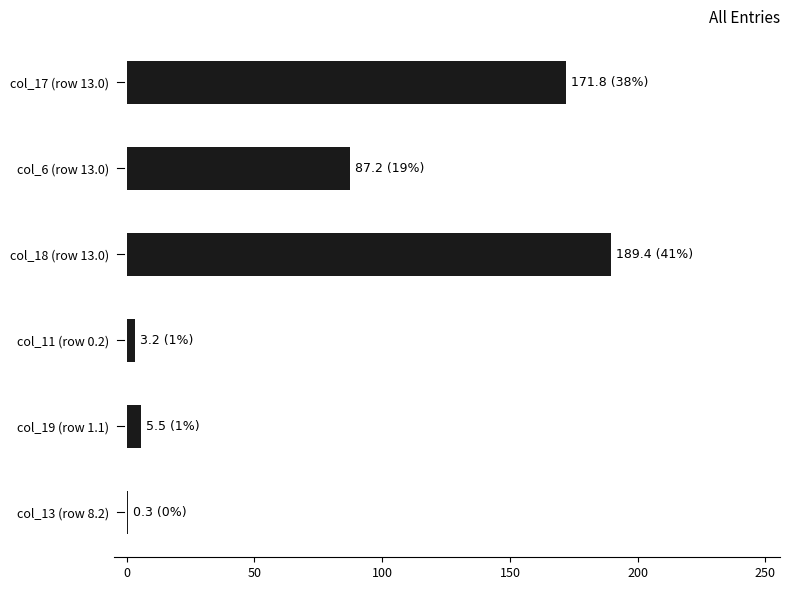

What is the average value?

76.2